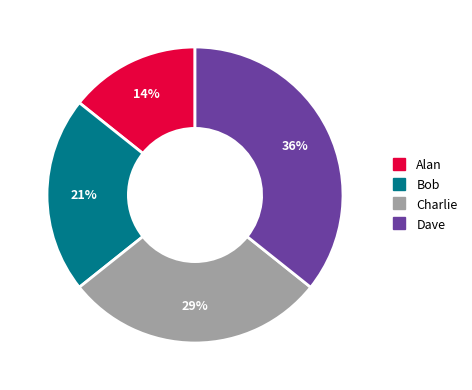

What is the smallest slice in the pie chart?

Alan